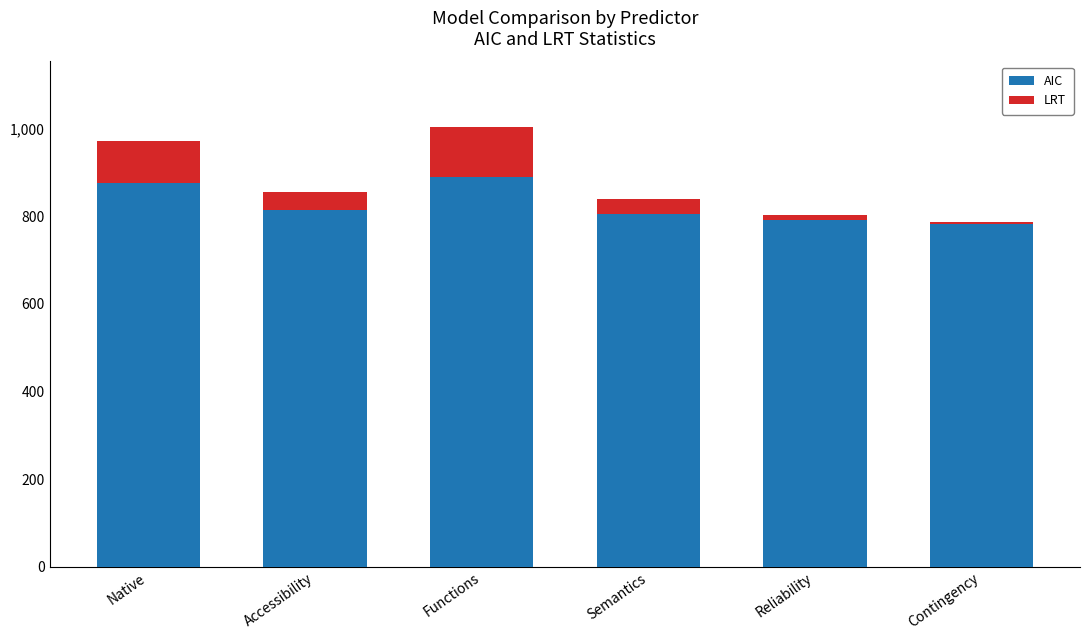

What are all the series names shown in the legend?

AIC, LRT